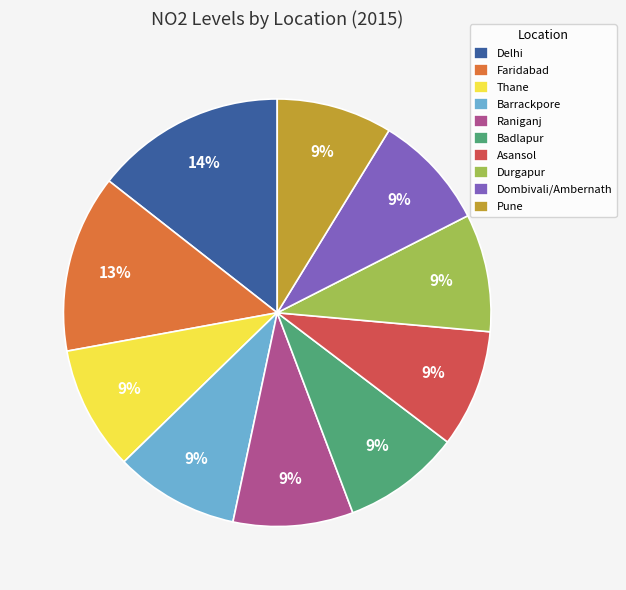

What is the ratio of the value at Delhi to the value at Faridabad?

1.1